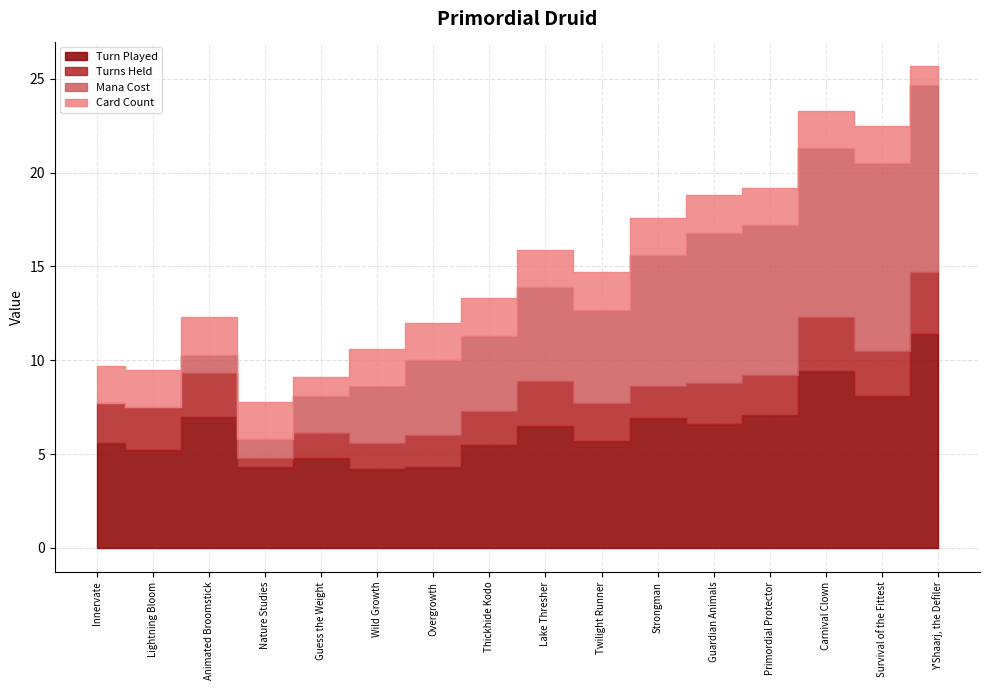

Does the chart display data point markers on the line(s)?

No